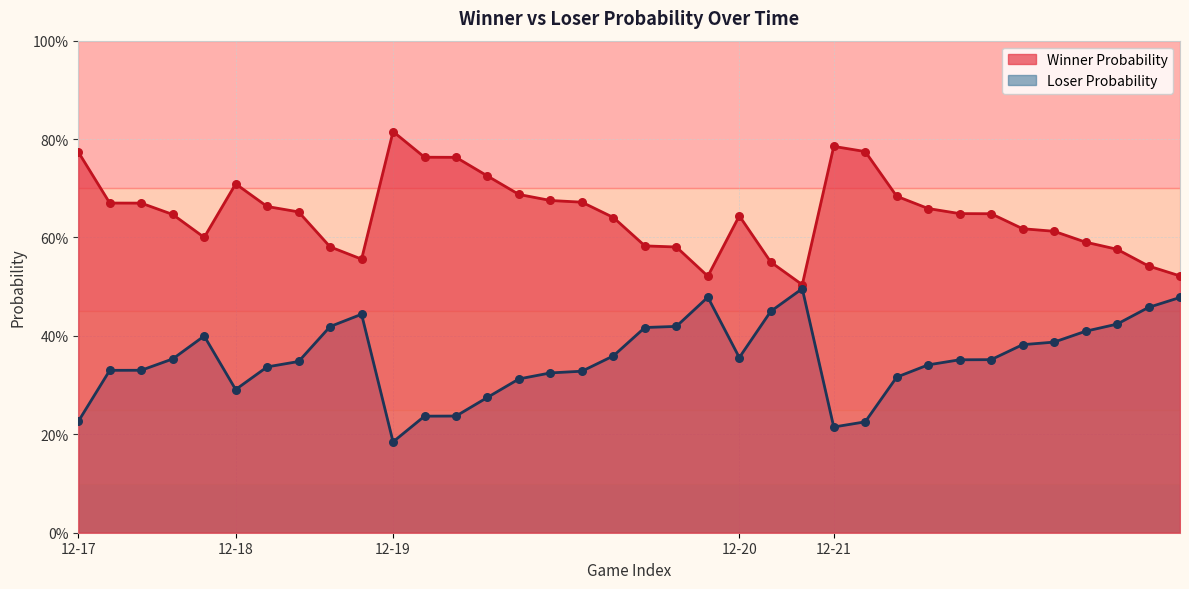

At which category is the sum across all series the highest?

12-17